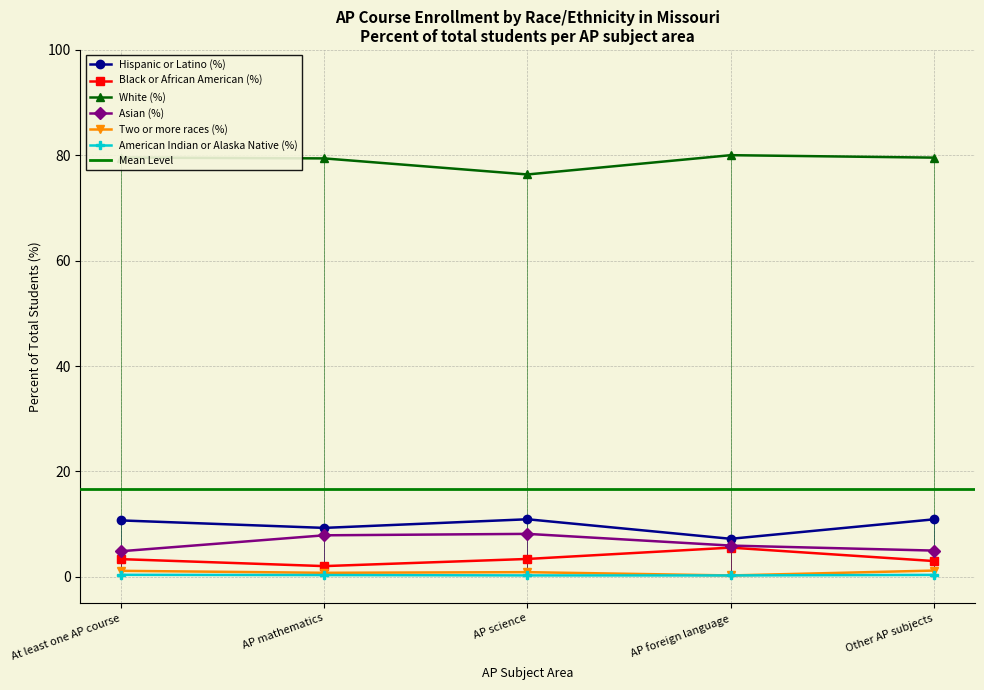

What is the difference between the maximum and minimum values in the Hispanic or Latino (%) series?

3.7